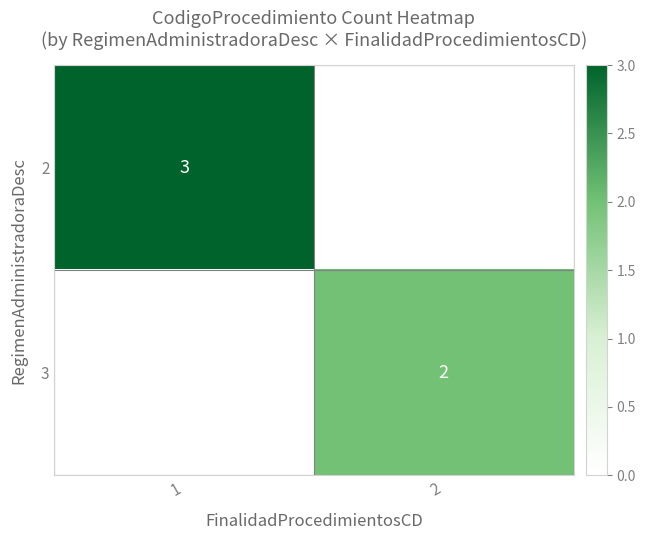

True or false: 2 has a value of 1 at 1.

False